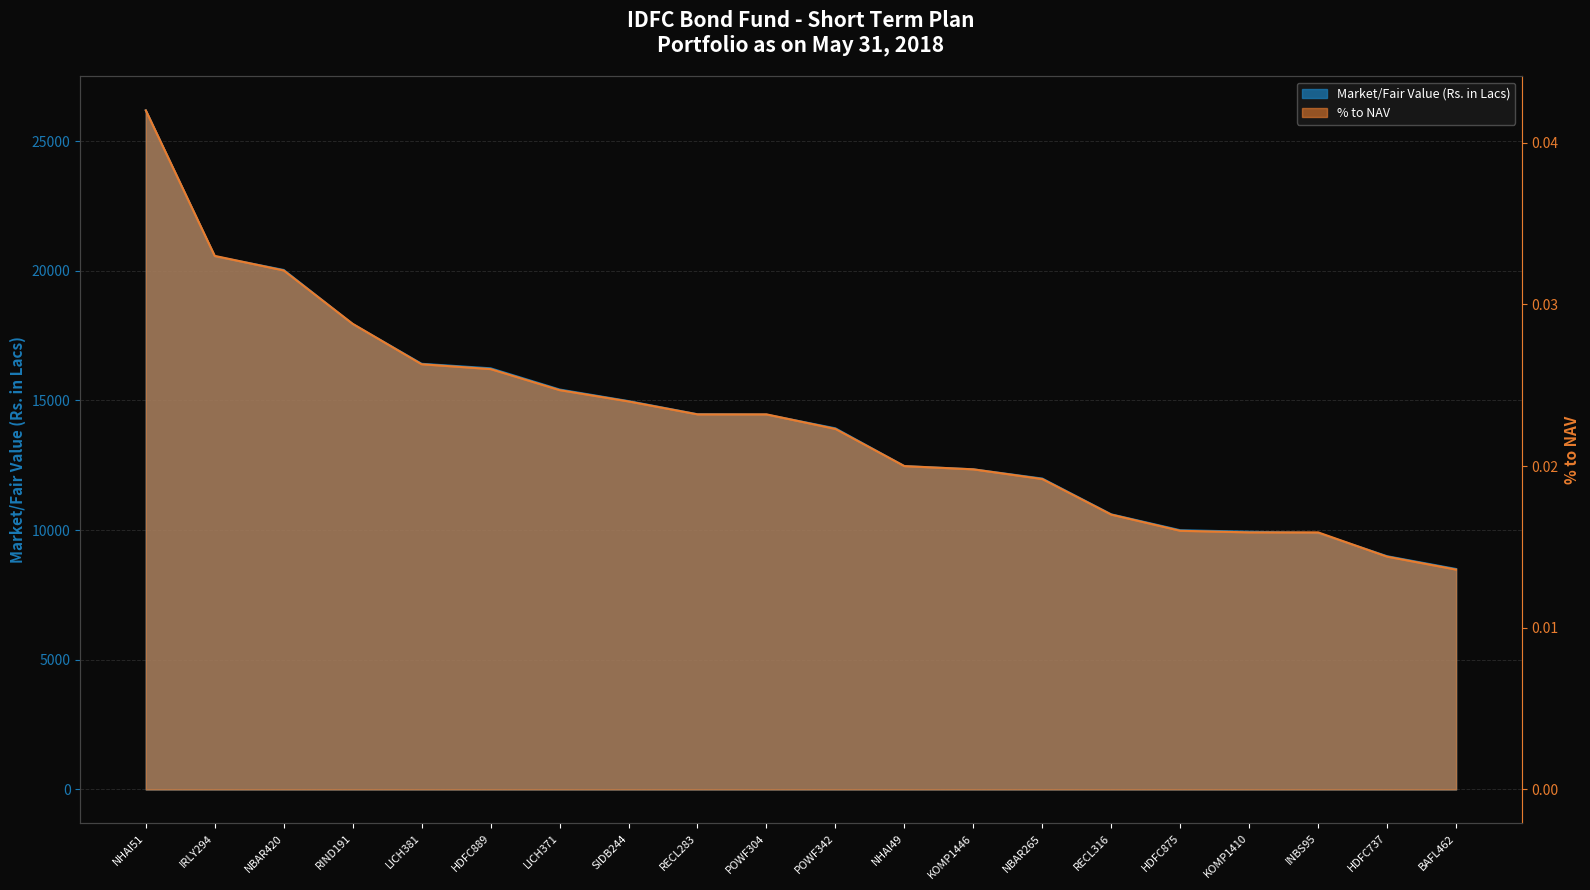

Rank the series by their average value, from lowest to highest.

% to NAV, Market/Fair Value (Rs. in Lacs)